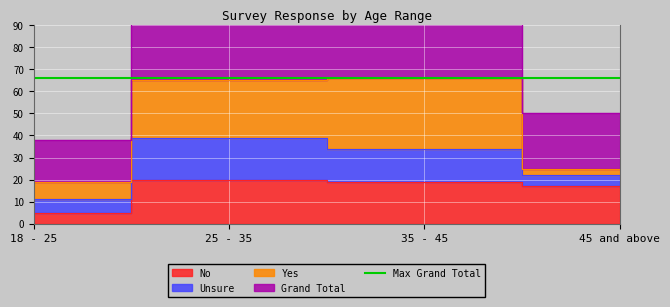

Between 35 - 45 and 25 - 35, which is larger?

25 - 35